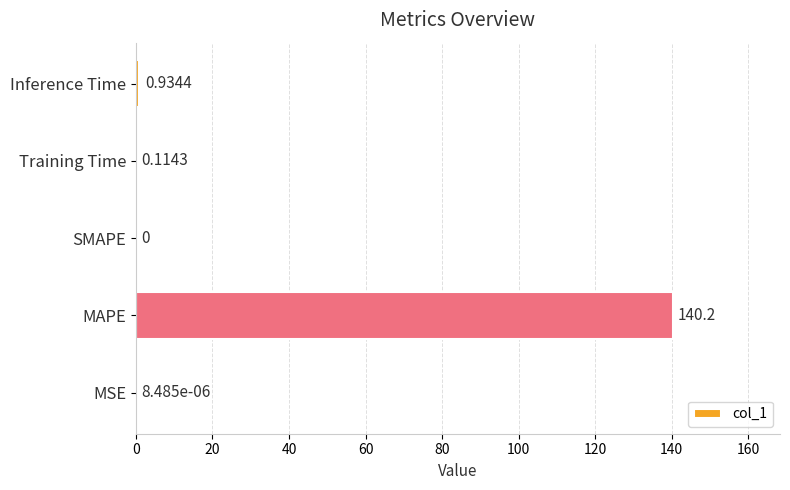

What is the sum of all values?

141.3